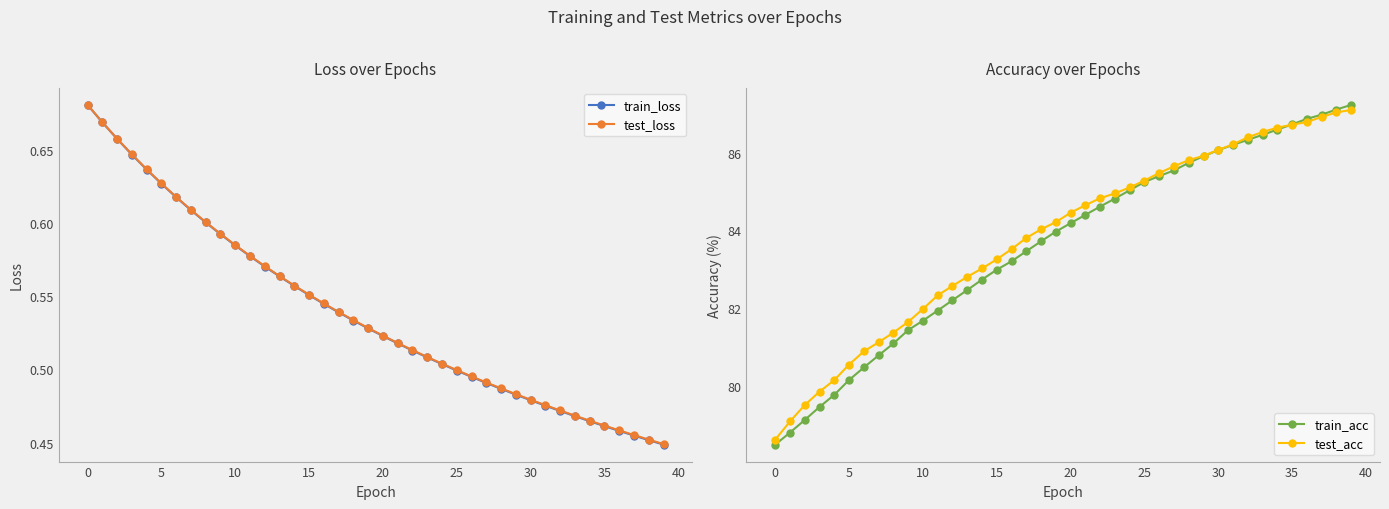

Reading right to left, extract all data points from this chart.

train_loss: 0.4	0.5	0.5	0.5	0.5	0.5	0.5	0.5	0.5	0.5	0.5	0.5	0.5	0.5	0.5	0.5	0.5	0.5	0.5	0.5	0.5	0.5	0.5	0.5	0.6	0.6	0.6	0.6	0.6	0.6	0.6	0.6	0.6	0.6	0.6	0.6	0.6	0.7	0.7	0.7
test_loss: 0.4	0.5	0.5	0.5	0.5	0.5	0.5	0.5	0.5	0.5	0.5	0.5	0.5	0.5	0.5	0.5	0.5	0.5	0.5	0.5	0.5	0.5	0.5	0.5	0.6	0.6	0.6	0.6	0.6	0.6	0.6	0.6	0.6	0.6	0.6	0.6	0.6	0.7	0.7	0.7
train_acc: 87.2	87.1	87.0	86.9	86.7	86.6	86.5	86.3	86.2	86.1	85.9	85.7	85.5	85.4	85.2	85.0	84.8	84.6	84.4	84.2	84.0	83.7	83.5	83.2	83.0	82.7	82.5	82.2	81.9	81.7	81.4	81.1	80.8	80.5	80.1	79.8	79.4	79.1	78.8	78.5
test_acc: 87.1	87.0	86.9	86.8	86.7	86.6	86.5	86.4	86.2	86.1	85.9	85.8	85.7	85.5	85.3	85.1	85.0	84.8	84.6	84.5	84.2	84.0	83.8	83.5	83.3	83.0	82.8	82.6	82.3	82.0	81.6	81.4	81.1	80.9	80.5	80.1	79.8	79.5	79.1	78.6